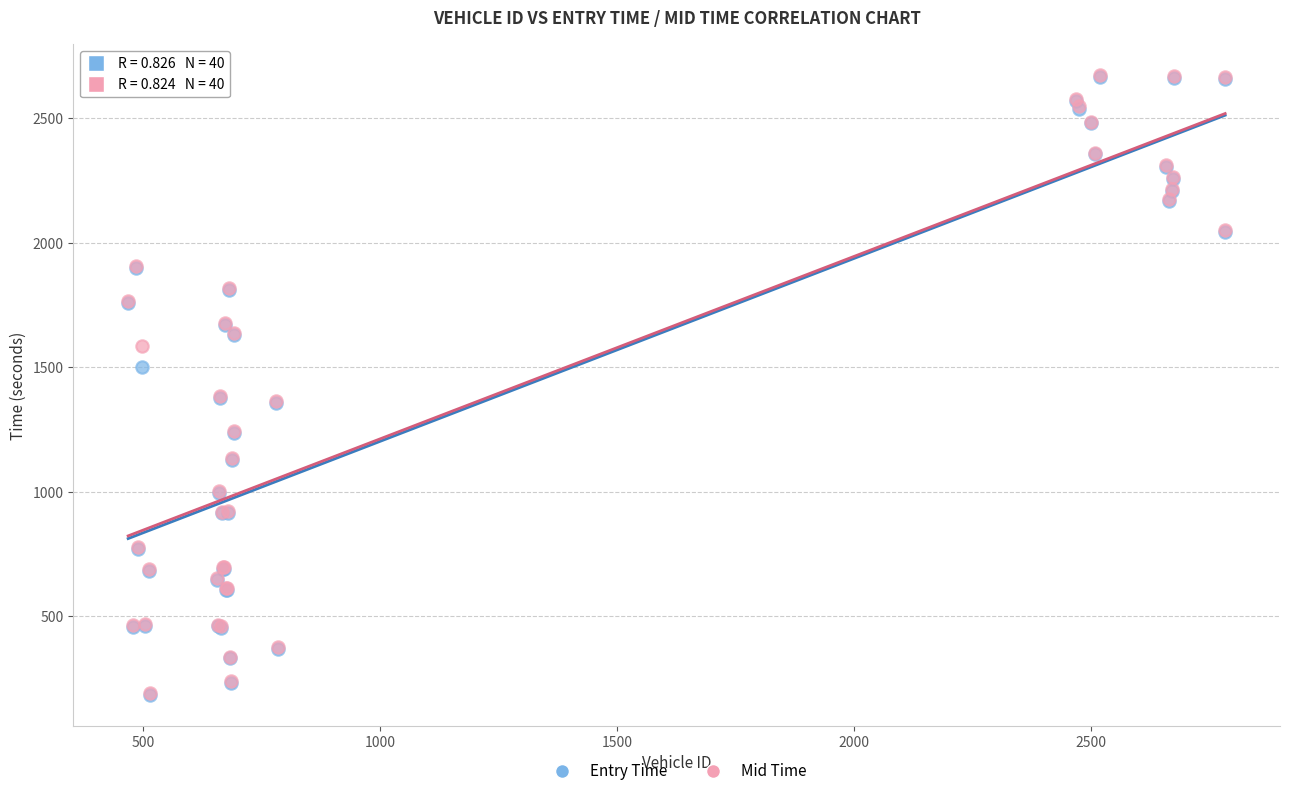

What are all the series names shown in the legend?

Entry Time, Mid Time